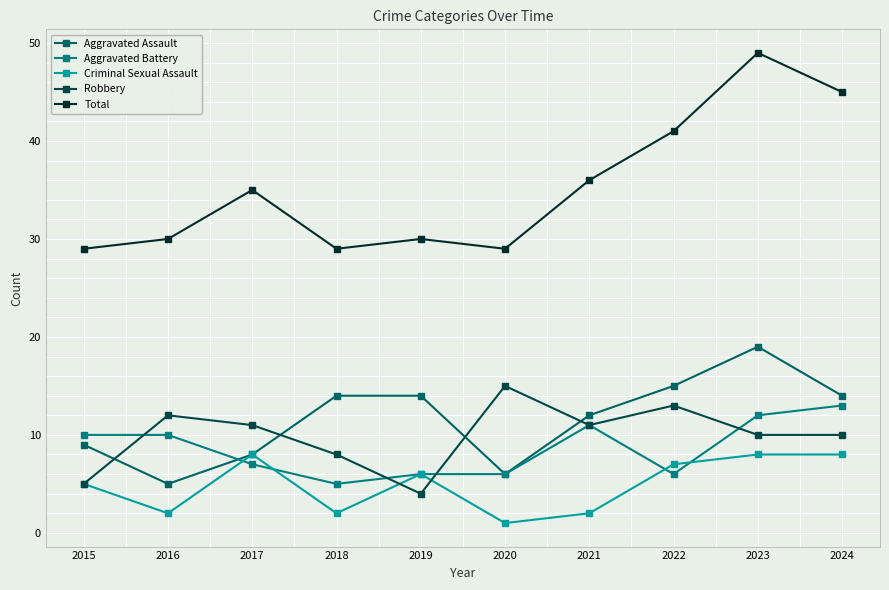

What is the sum of all Aggravated Assault values?

116